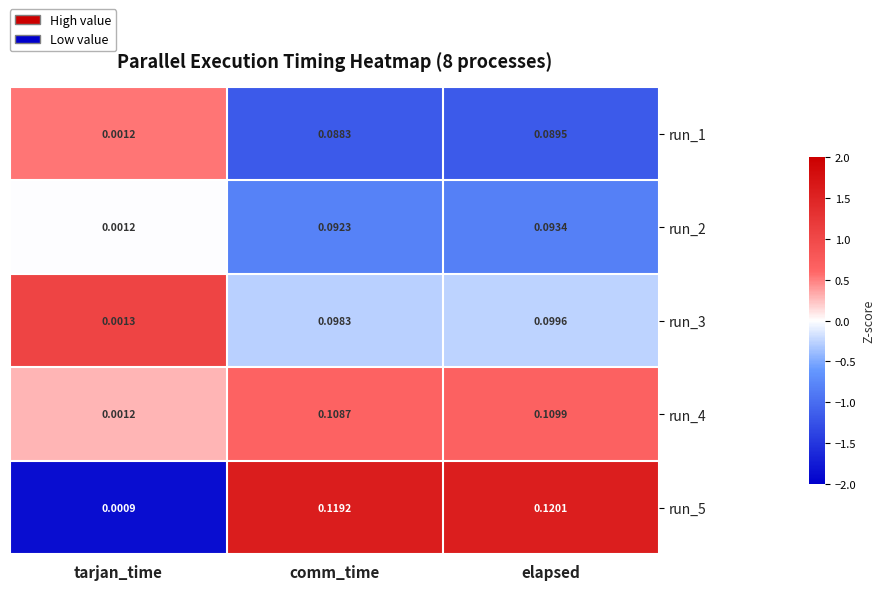

How many series are shown in this chart?

5